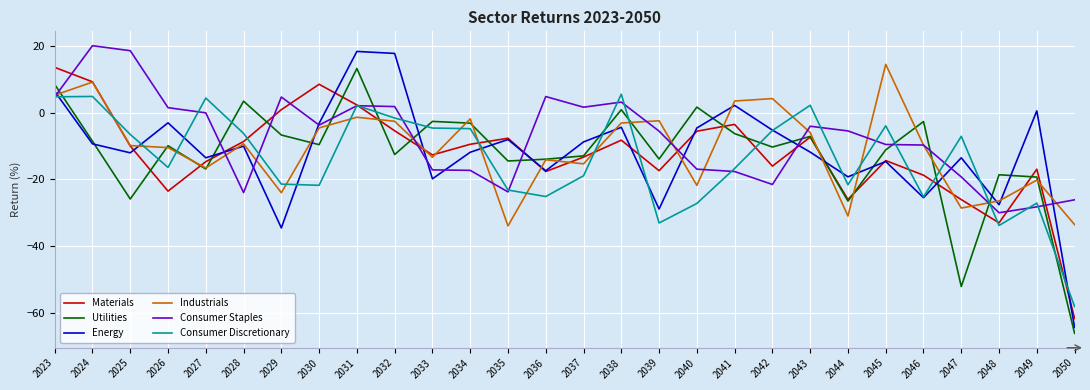

At which category does Industrials reach its first local peak?

2024